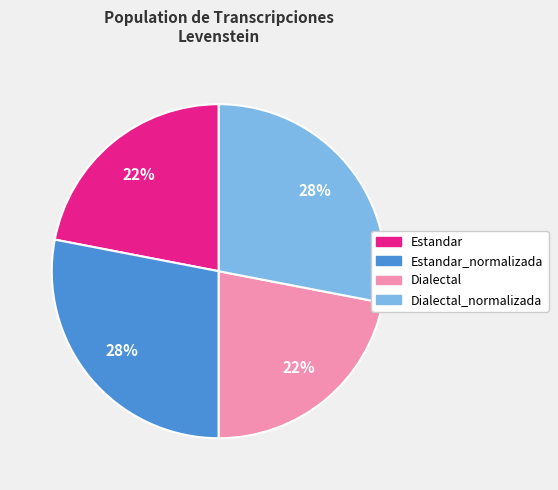

To the nearest percent, what is the average slice percentage?

25%